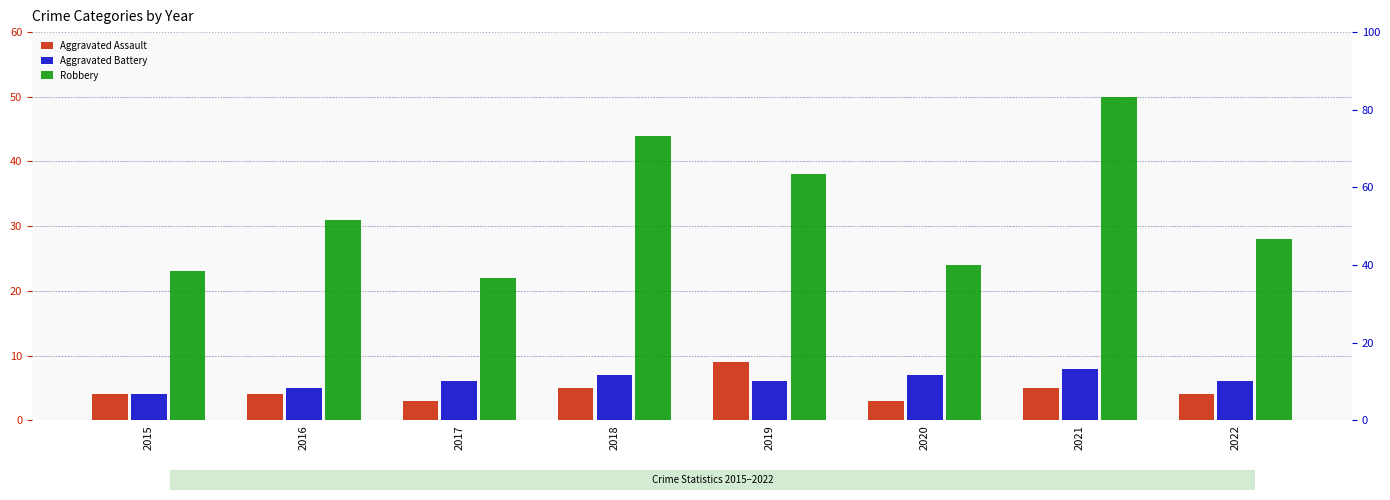

What is the maximum value shown in the chart?

50